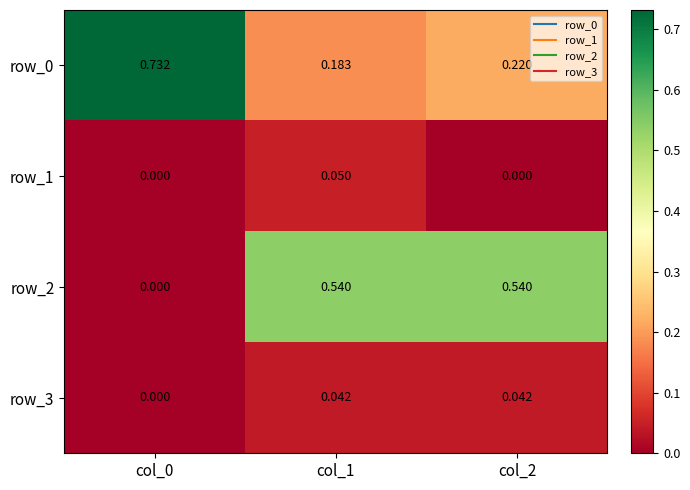

Is the value of row_3 at col_1 greater than the value of row_0 at col_0?

No